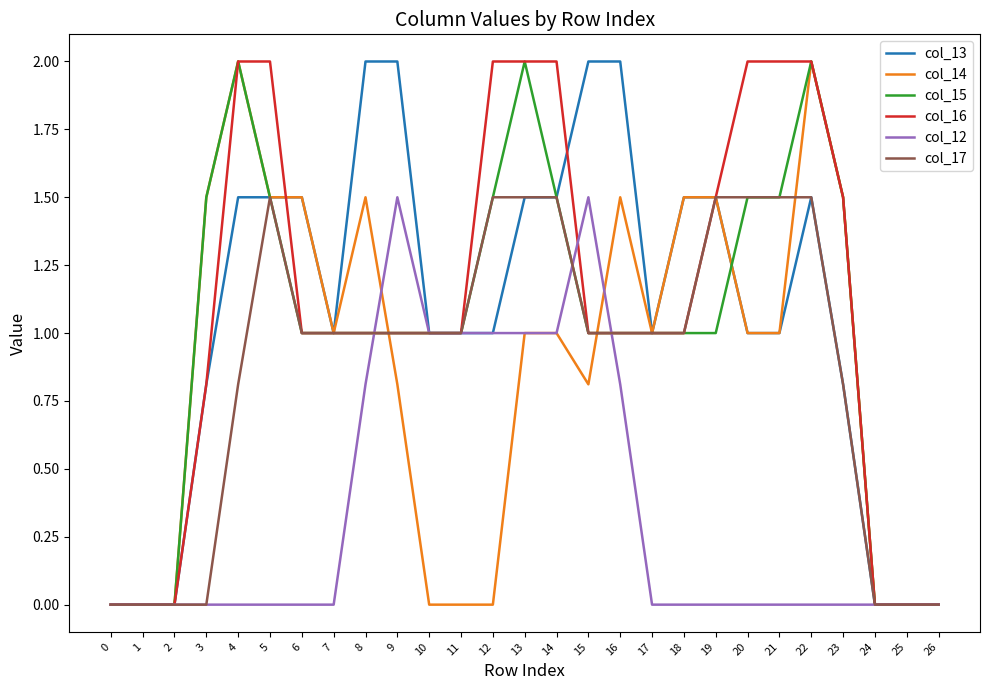

How many lines are shown in the chart?

6